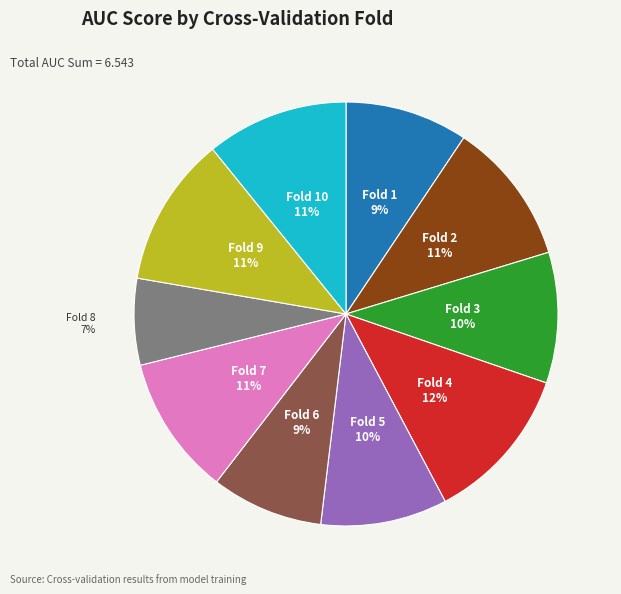

To the nearest percent, what is the difference between the largest and smallest slice percentages?

5%